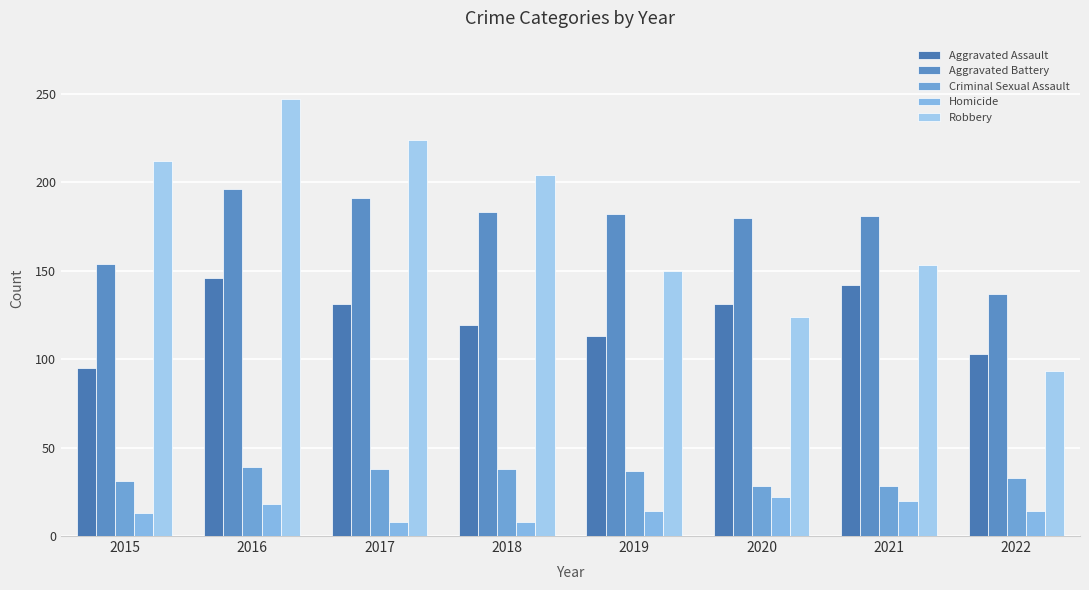

Reading left to right, list all the values displayed in this chart.

Aggravated Assault: 2015=95	2016=146	2017=131	2018=119	2019=113	2020=131	2021=142	2022=103
Aggravated Battery: 2015=154	2016=196	2017=191	2018=183	2019=182	2020=180	2021=181	2022=137
Criminal Sexual Assault: 2015=31	2016=39	2017=38	2018=38	2019=37	2020=28	2021=28	2022=33
Homicide: 2015=13	2016=18	2017=8	2018=8	2019=14	2020=22	2021=20	2022=14
Robbery: 2015=212	2016=247	2017=224	2018=204	2019=150	2020=124	2021=153	2022=93